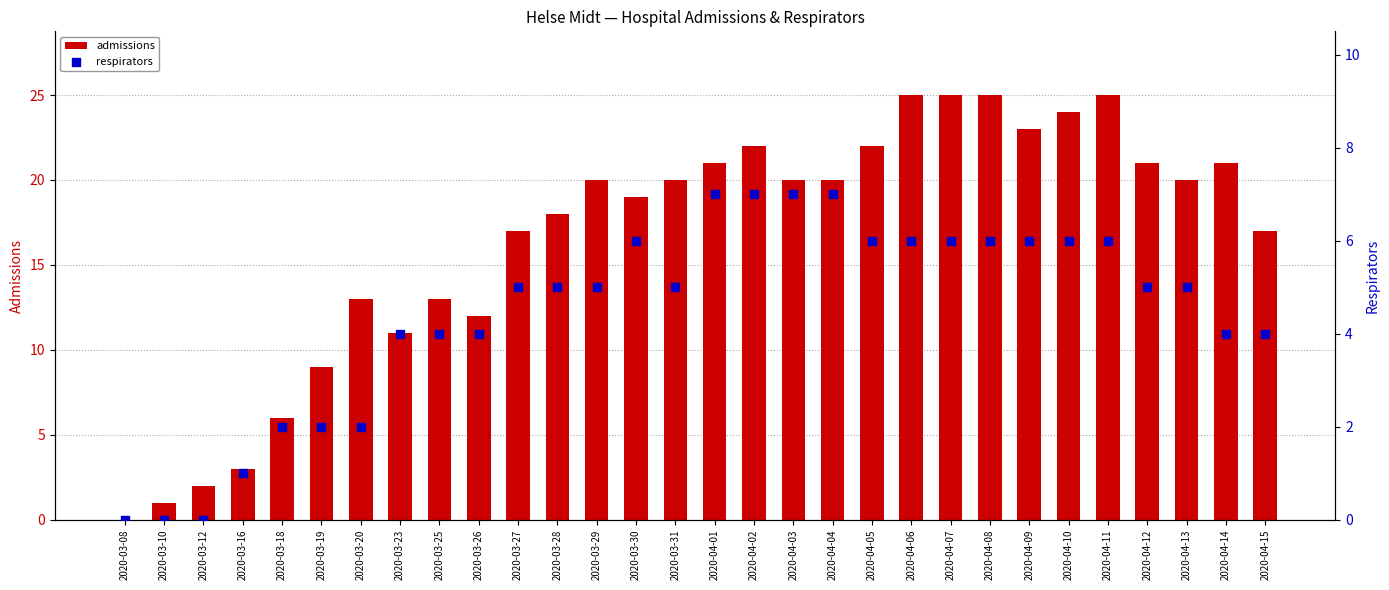

Which series has the widest spread of Y values?

admissions